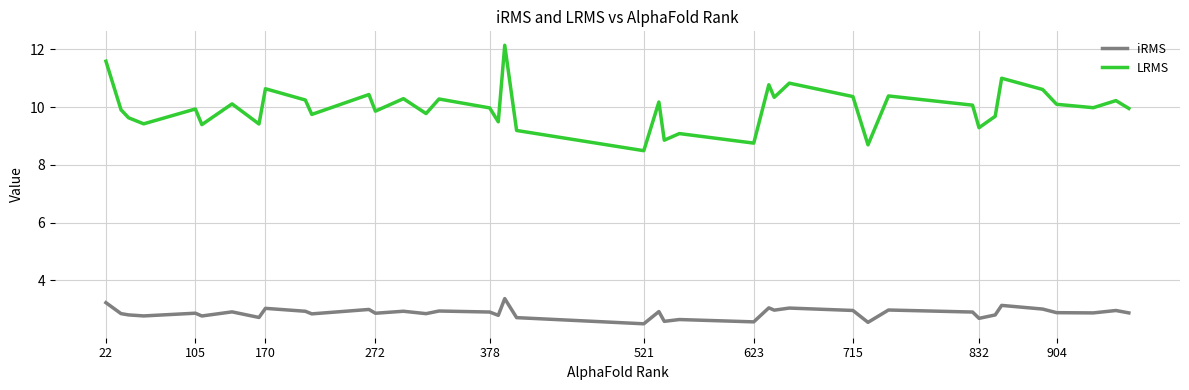

List the series in order of their peak value, lowest first.

iRMS, LRMS